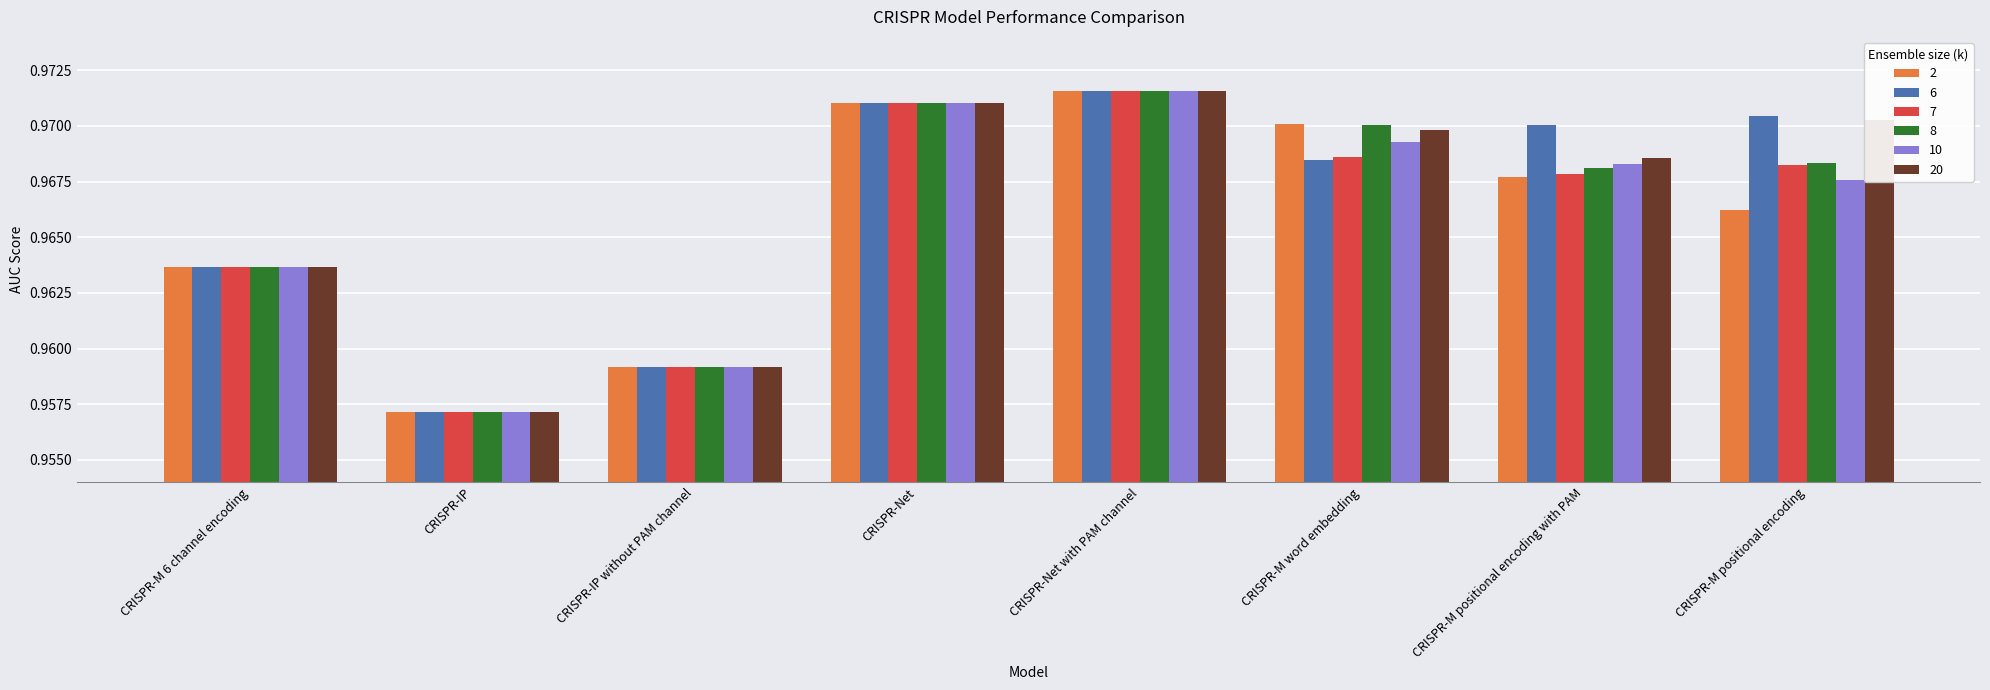

What is the sum of the 6 values at CRISPR-M word embedding and CRISPR-M positional encoding with PAM?

1.9